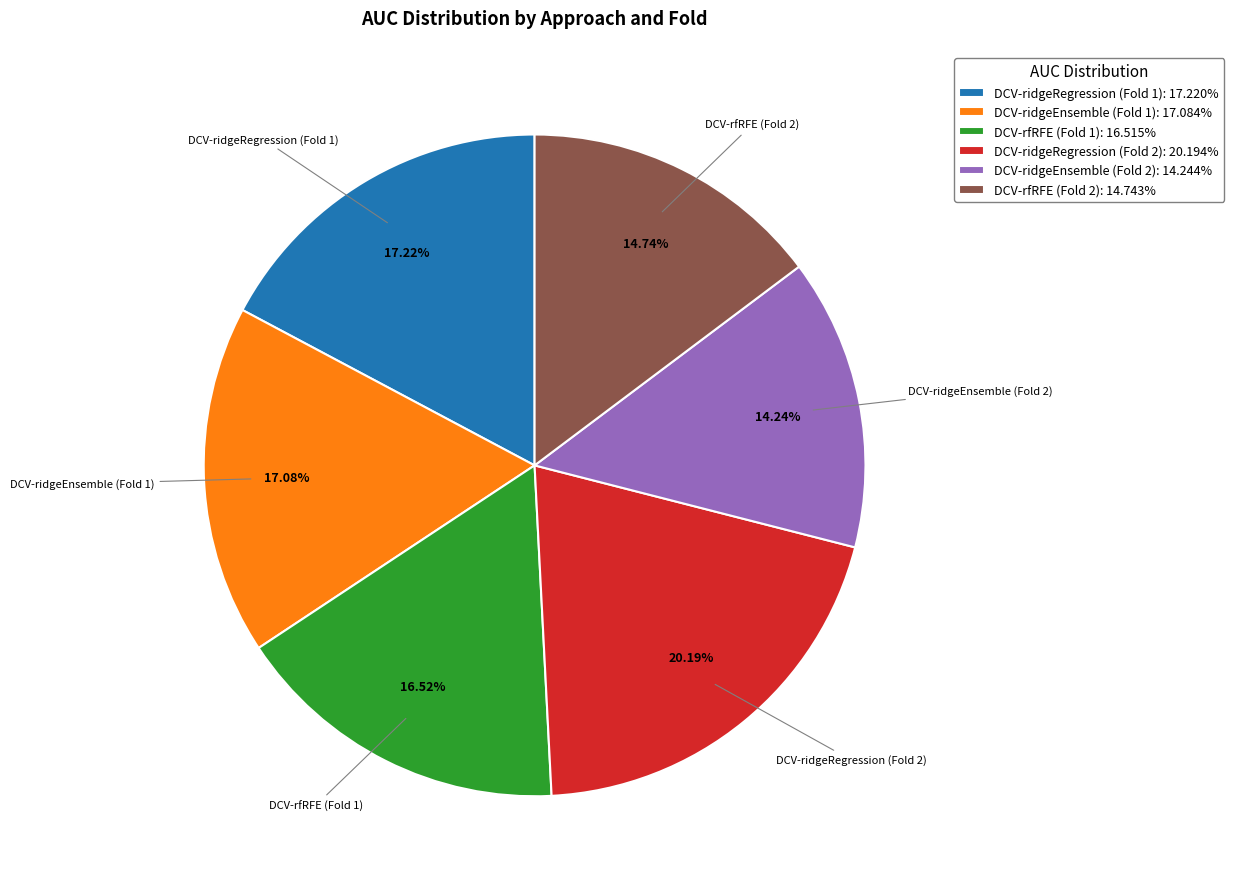

Does DCV-ridgeEnsemble (Fold 1) account for over 50% of the chart?

No